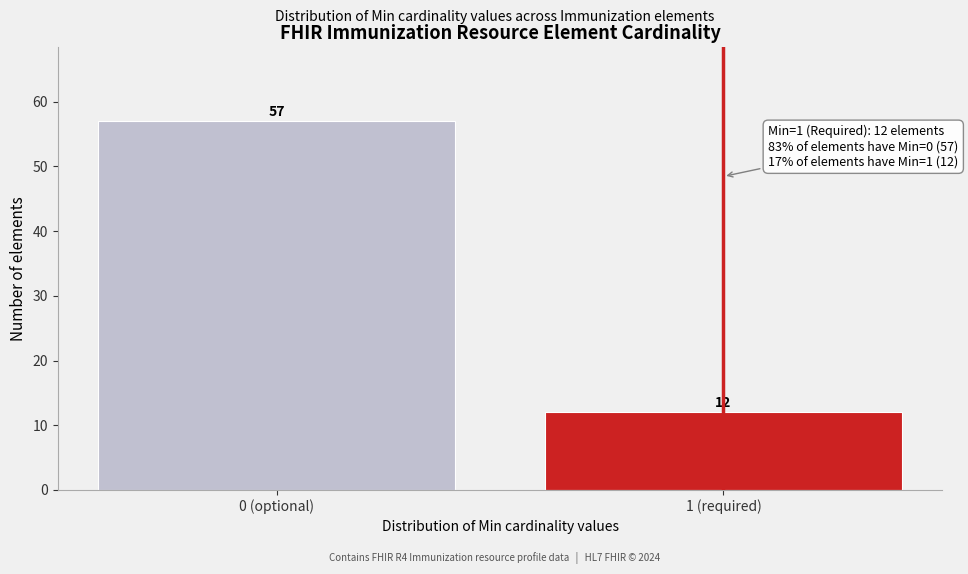

Reading left to right, what are all the values shown in this chart?

57	12